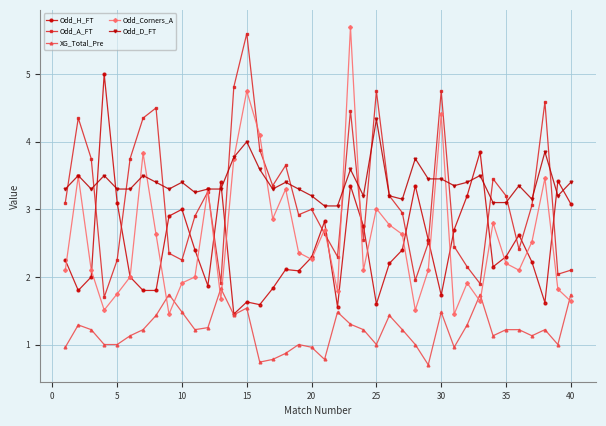

What is the maximum value for Odd_Corners_A?

5.7